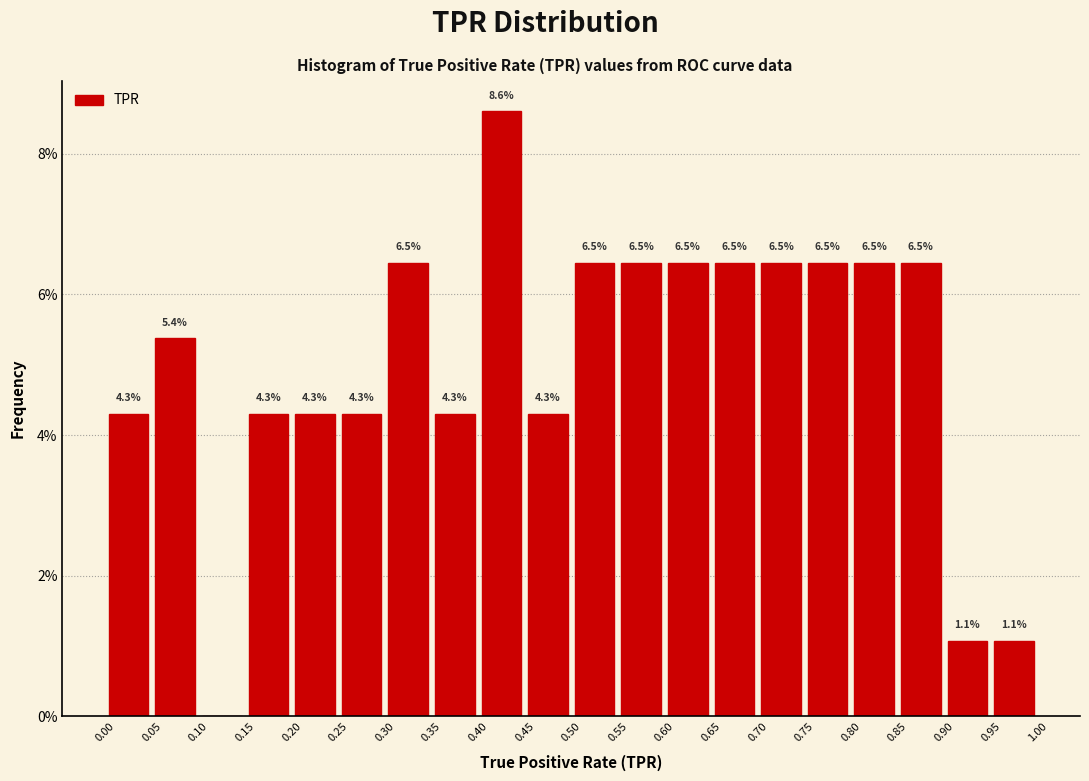

Which range on the x-axis has the tallest bar?

0.40 to 0.45